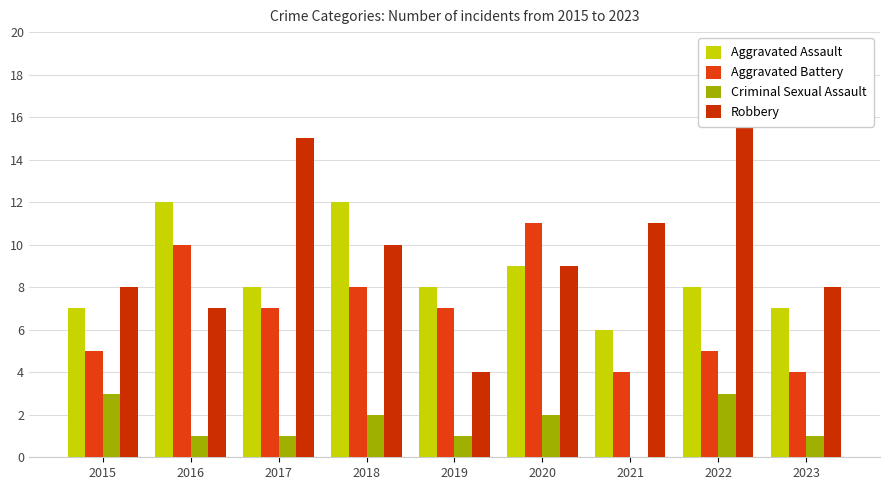

List the labels in order of Aggravated Battery value, largest first.

2020, 2016, 2018, 2017, 2019, 2015, 2022, 2021, 2023